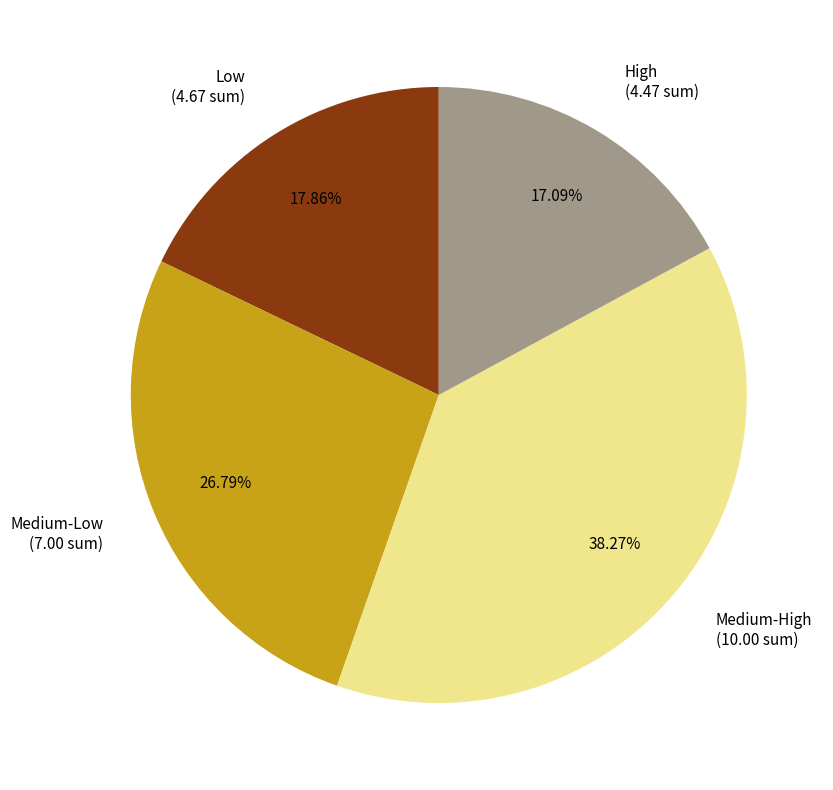

Is High (4.47 sum) the majority of the pie?

No